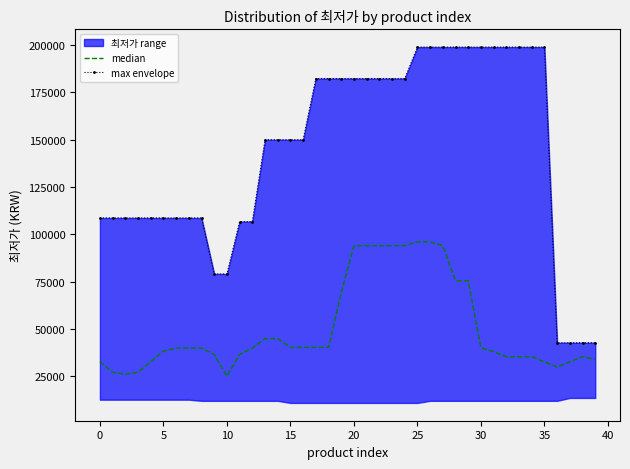

True or false: max envelope and median intersect in this chart.

False